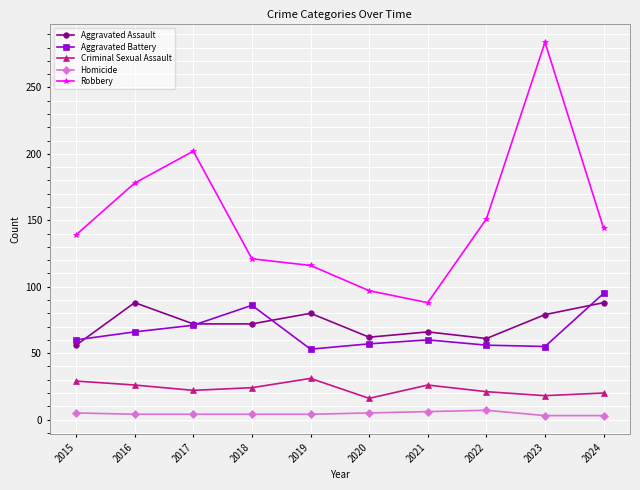

Is the value of Criminal Sexual Assault at 2021 greater than the value of Aggravated Battery at 2020?

No